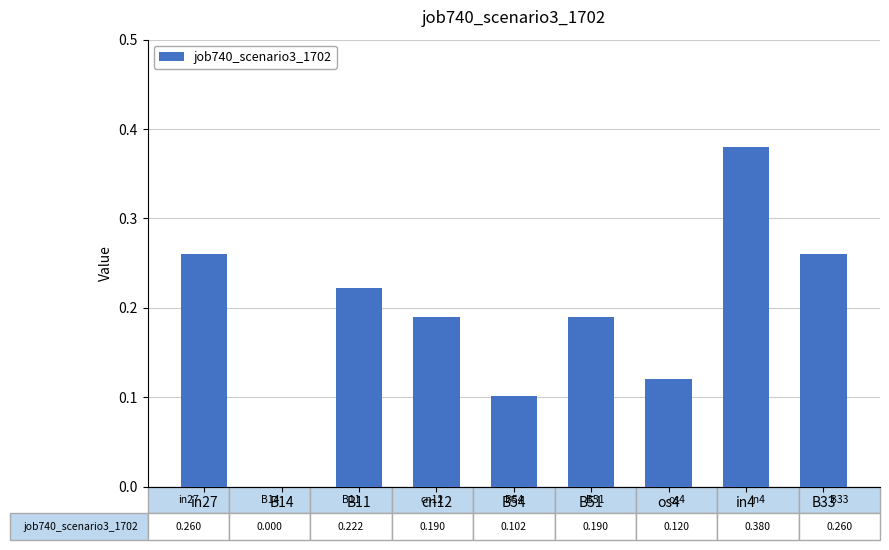

Which category has the highest value across all series?

in4